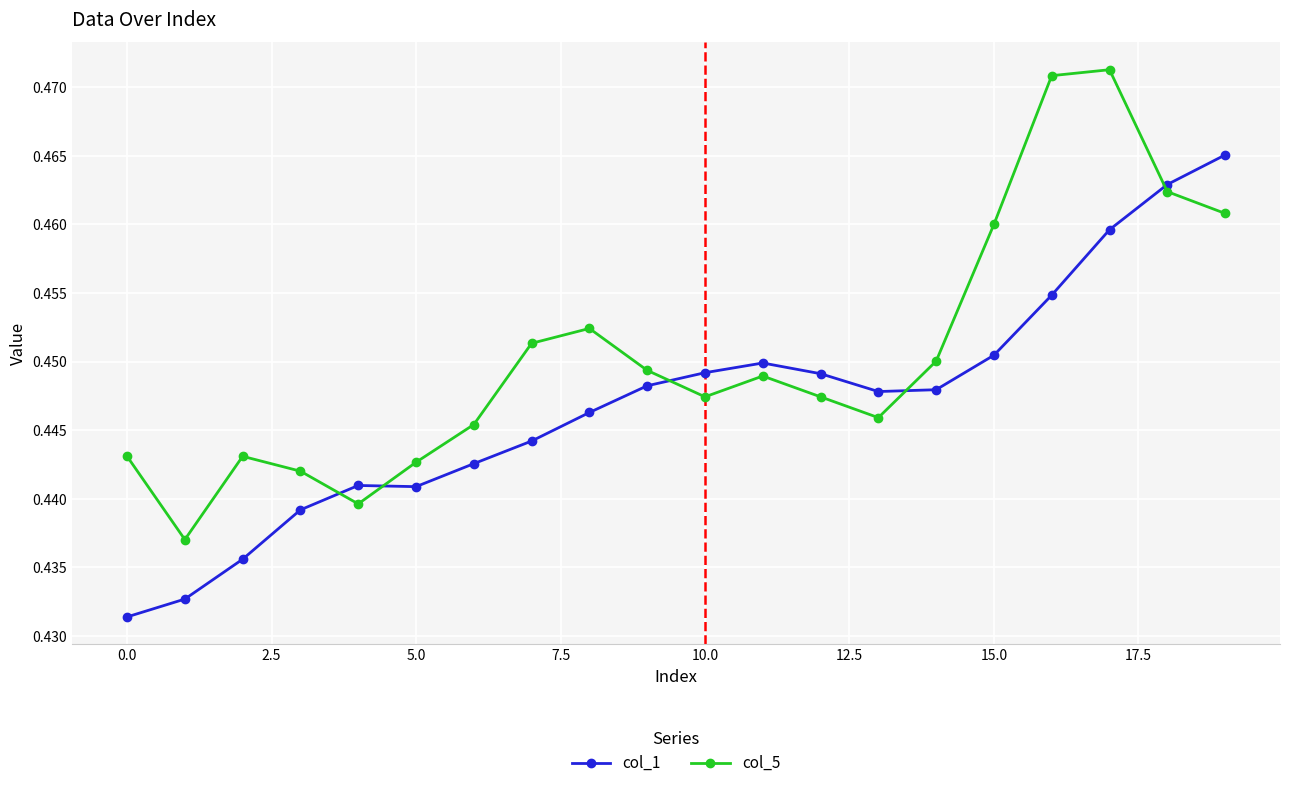

At how many categories does at least one series exceed 0?

20